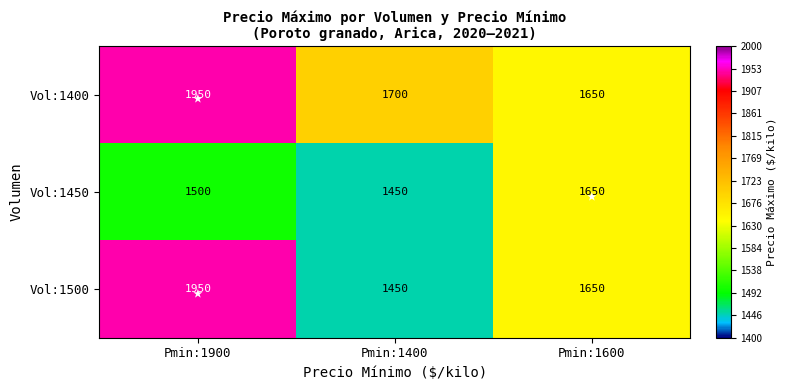

List the labels in order of Vol:1500 value, largest first.

Pmin:1900, Pmin:1600, Pmin:1400